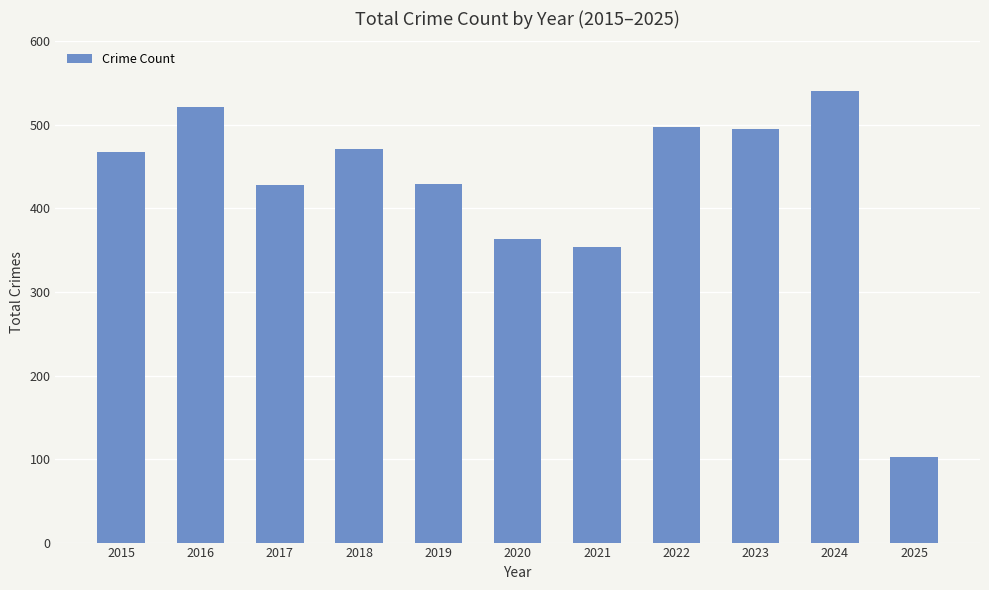

What value does the data have at 2020, to the nearest 10?

360